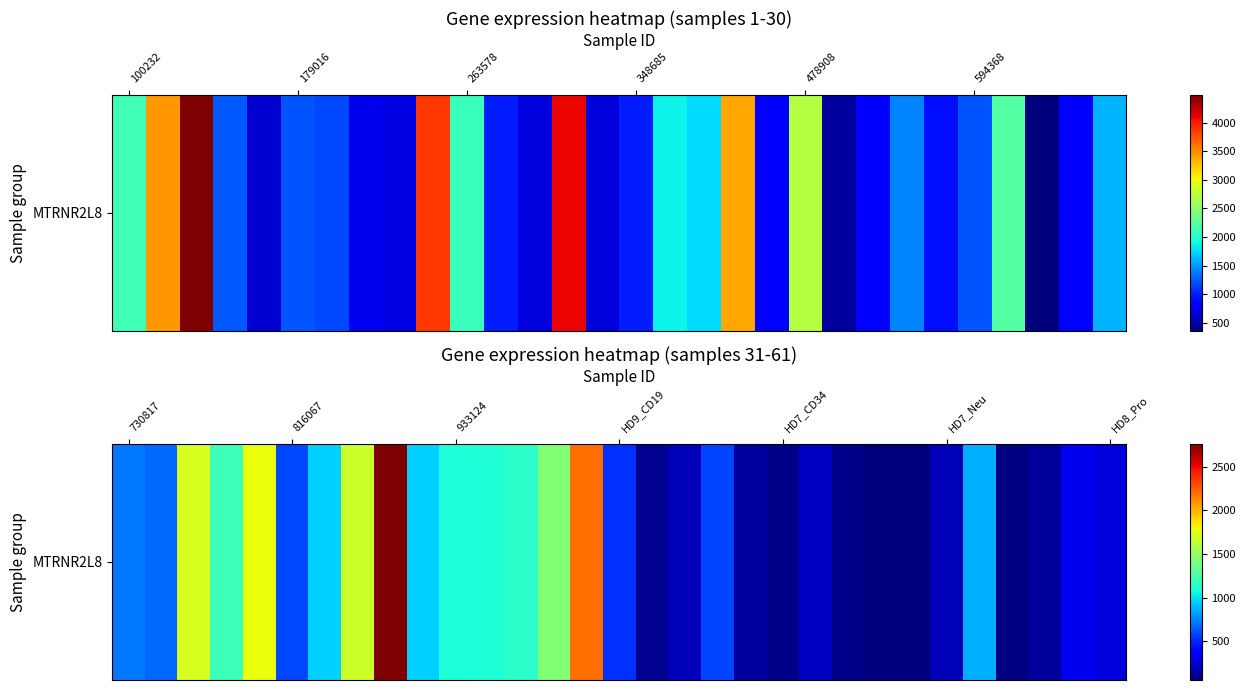

What is the change in value from 6 to 17?

-749.6